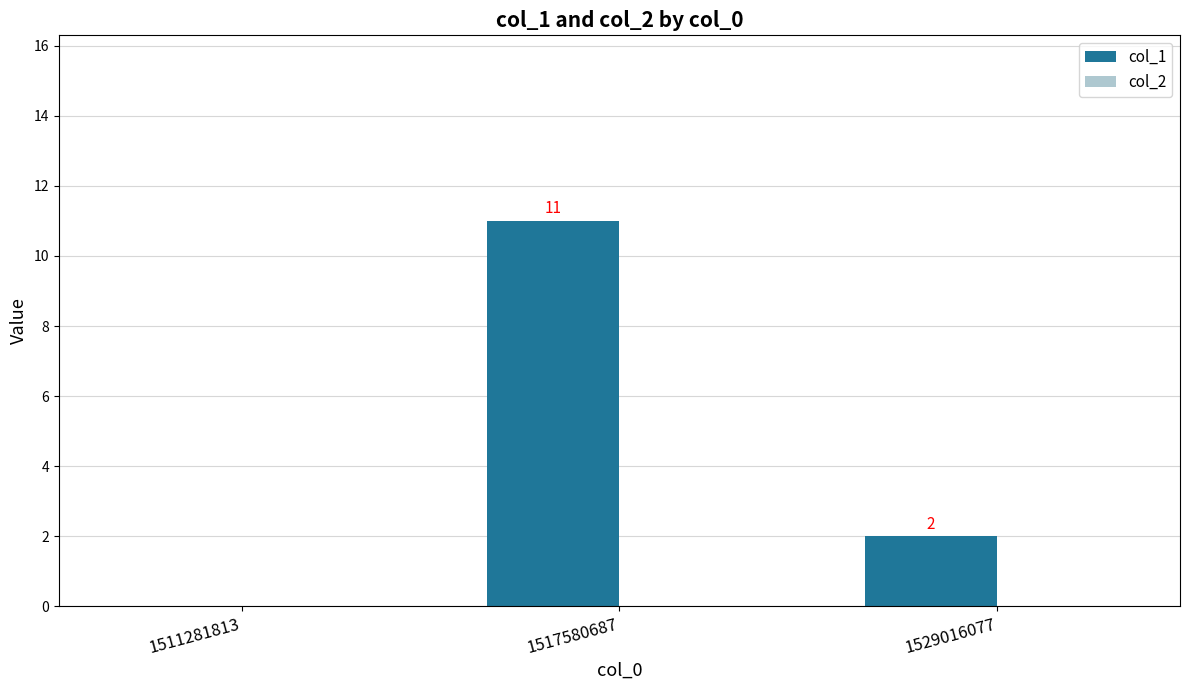

Reading left to right, what are all the values shown in this chart?

1511281813=0	1517580687=11	1529016077=2